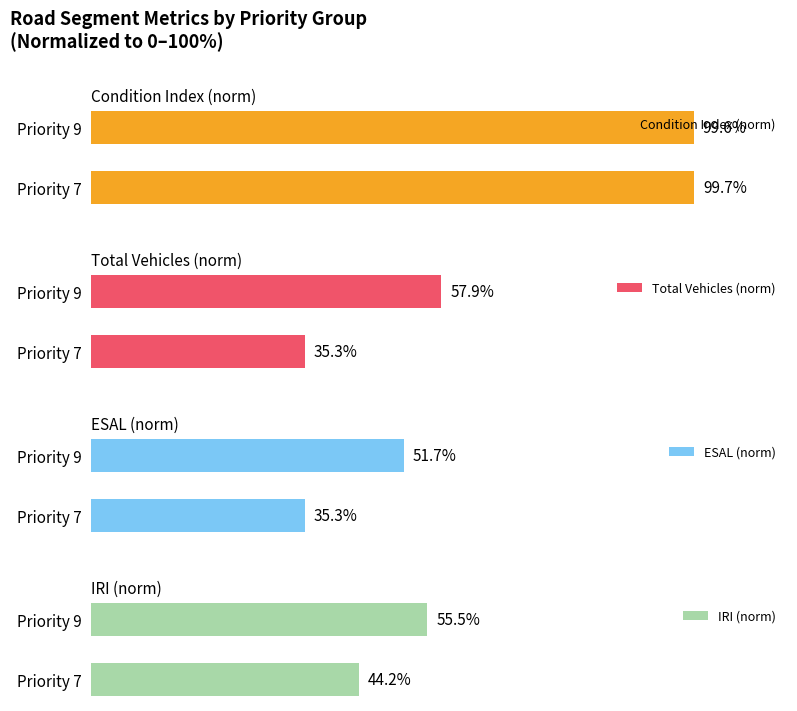

Count the Condition Index (norm) values in the range 99 to 100.

2